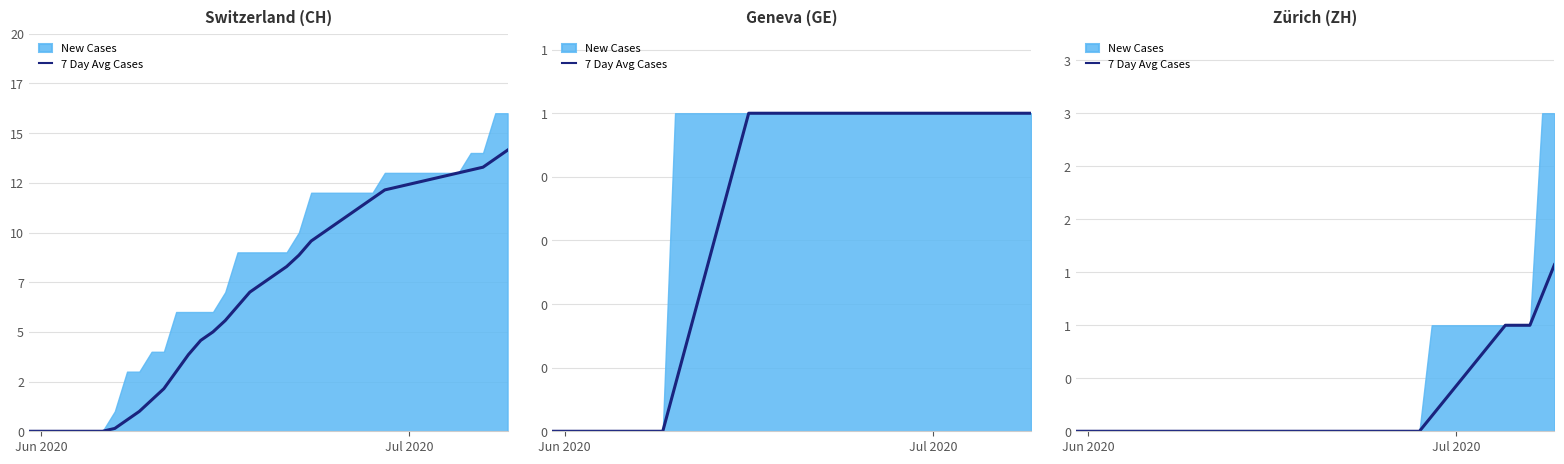

Is it true that the value at 23 is -0.7?

False